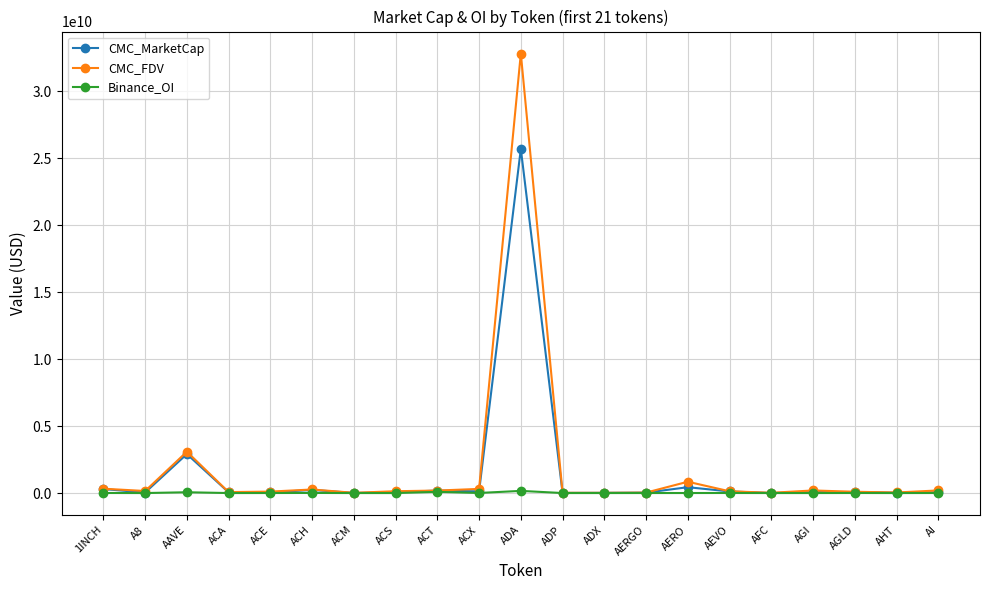

Does the chart have visible grid lines?

Yes